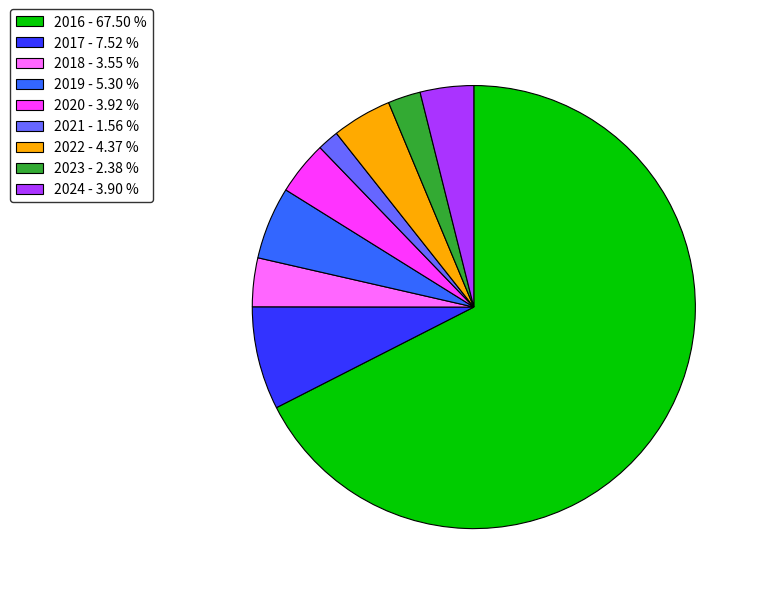

Which has a higher value, 2019 or 2017?

2017